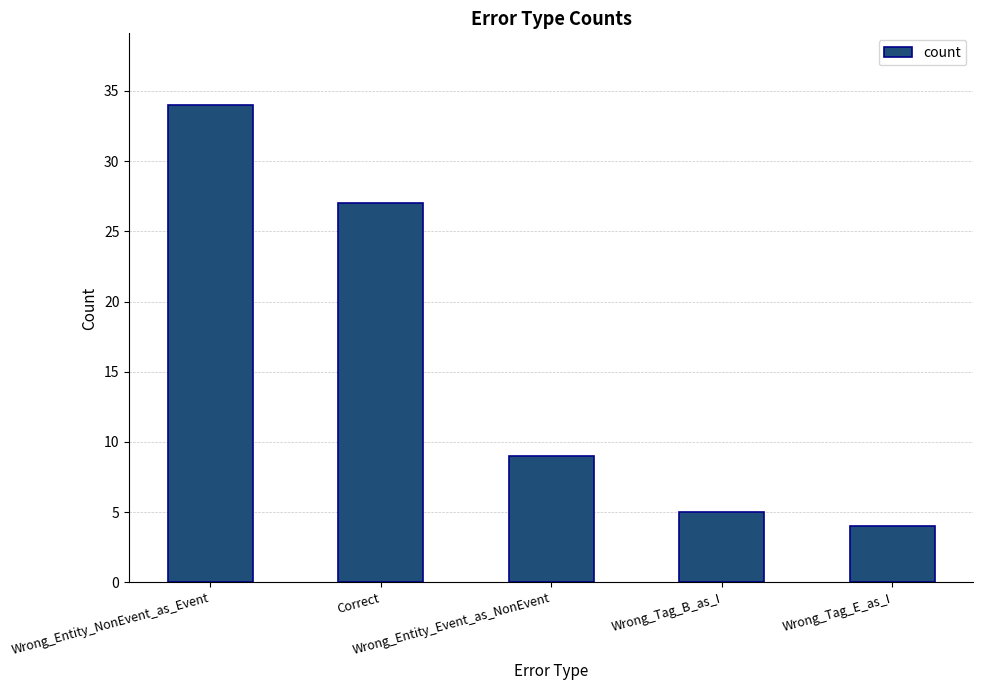

What is the approximate value at Wrong_Entity_NonEvent_as_Event?

34